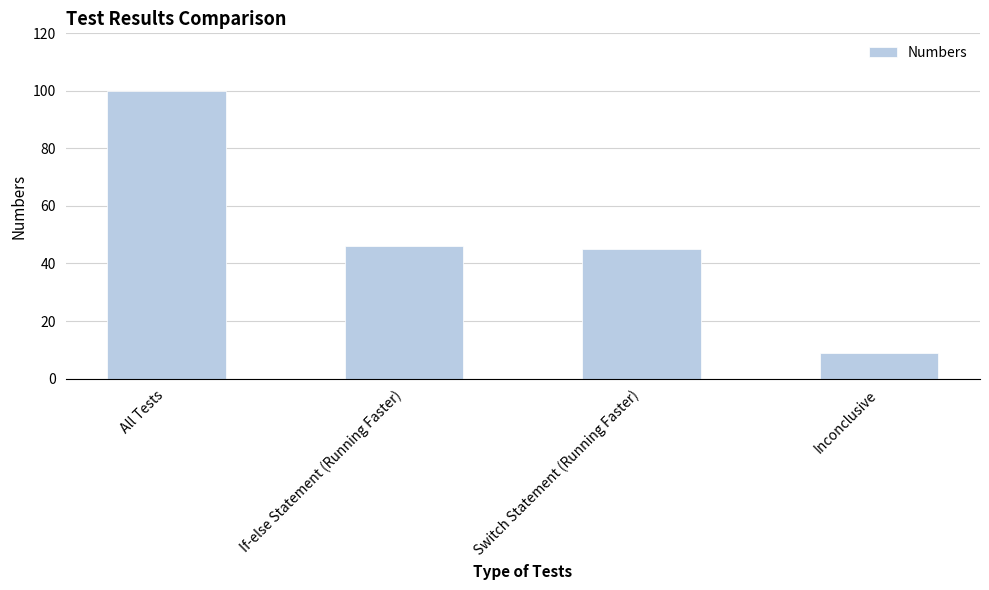

List the labels in order of value, smallest first.

Inconclusive, Switch Statement (Running Faster), If-else Statement (Running Faster), All Tests